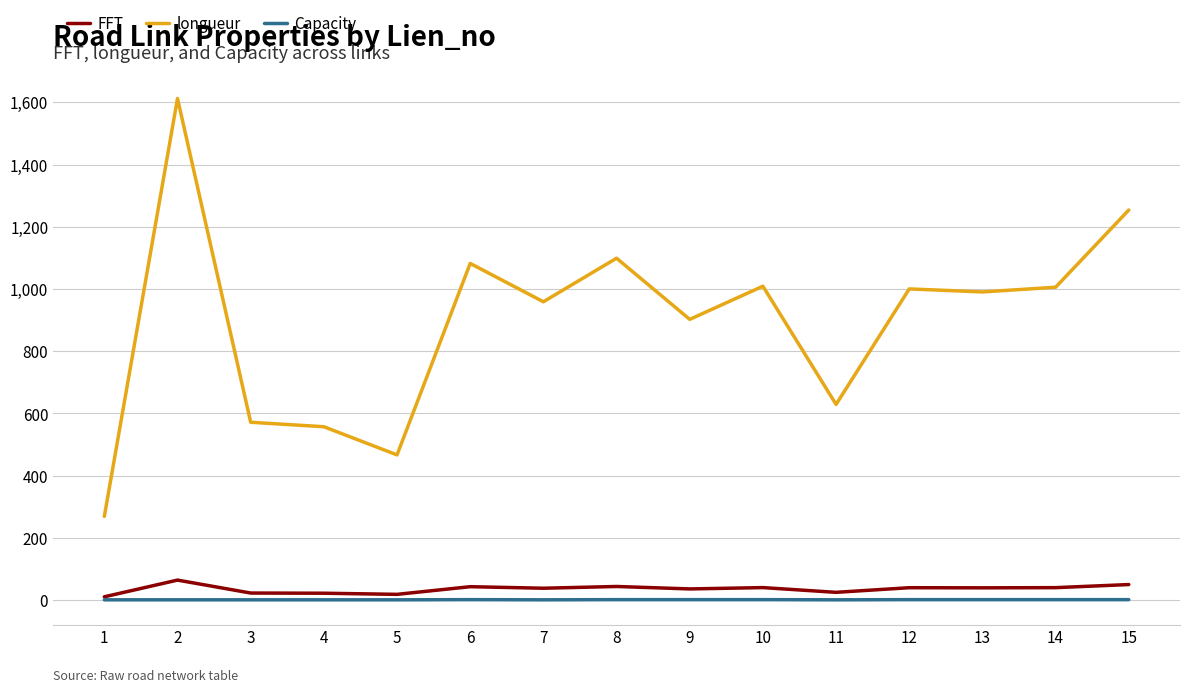

The longueur series shows 958.9 at 7. True or false?

True